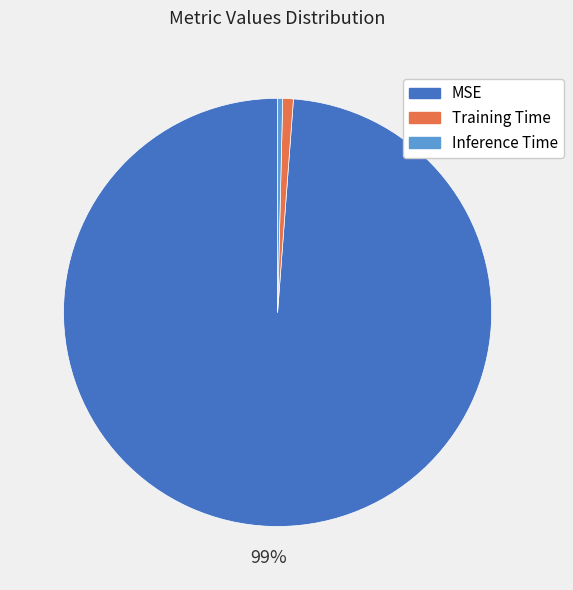

What is the largest slice in the pie chart?

MSE